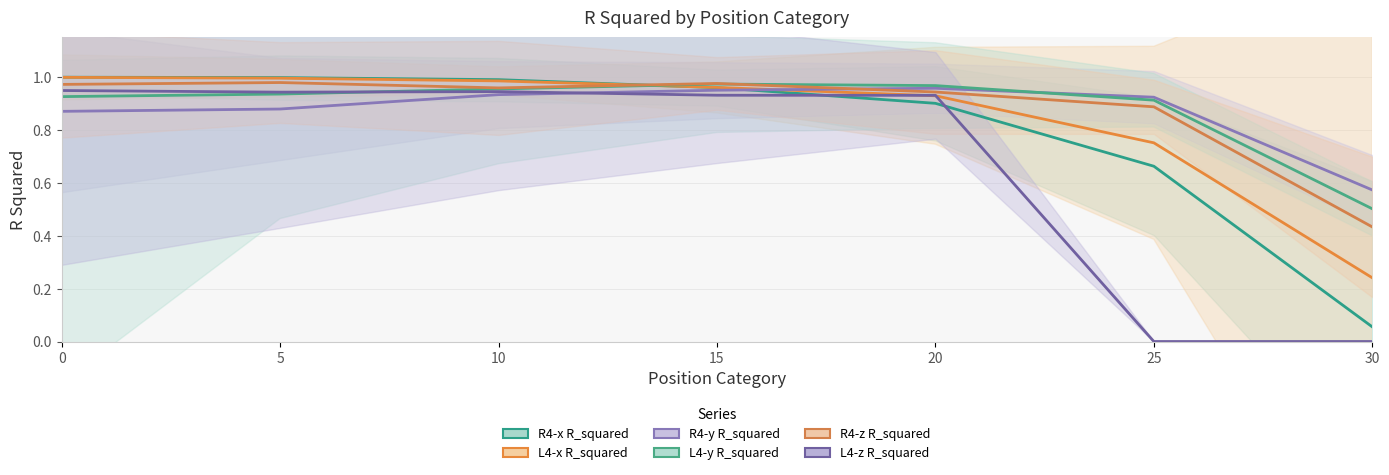

Rank the series at 25 from lowest to highest value.

L4-z R_squared, R4-x R_squared, L4-x R_squared, R4-z R_squared, L4-y R_squared, R4-y R_squared